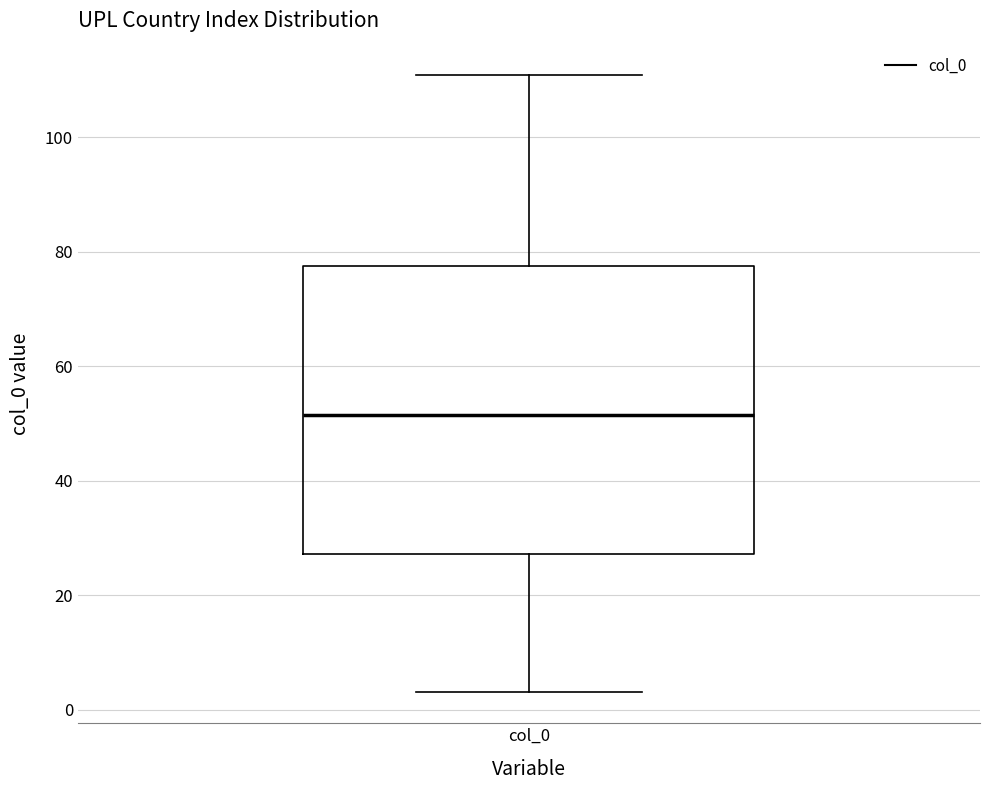

Transcribe this box plot: give where the median line is, the range the box spans, and where the two whiskers end, as read against the y-axis. The values are not printed on the chart, so give them approximately, as read against the axis.

median 52, box 28 to 78, whiskers 4 to 112